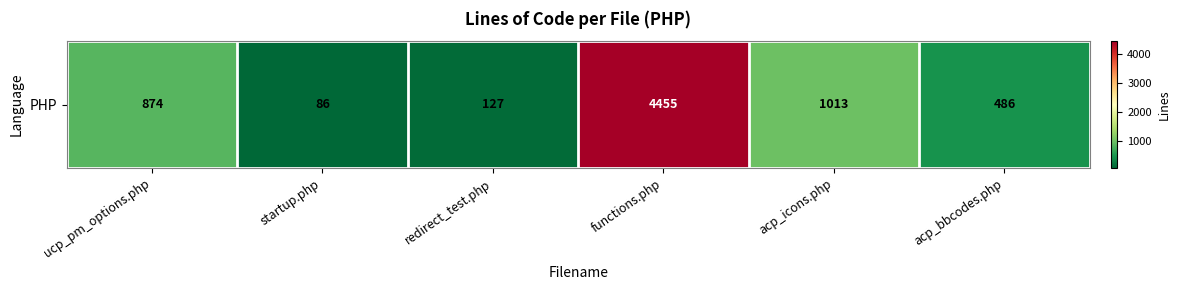

Between acp_bbcodes.php and functions.php, which is larger?

functions.php